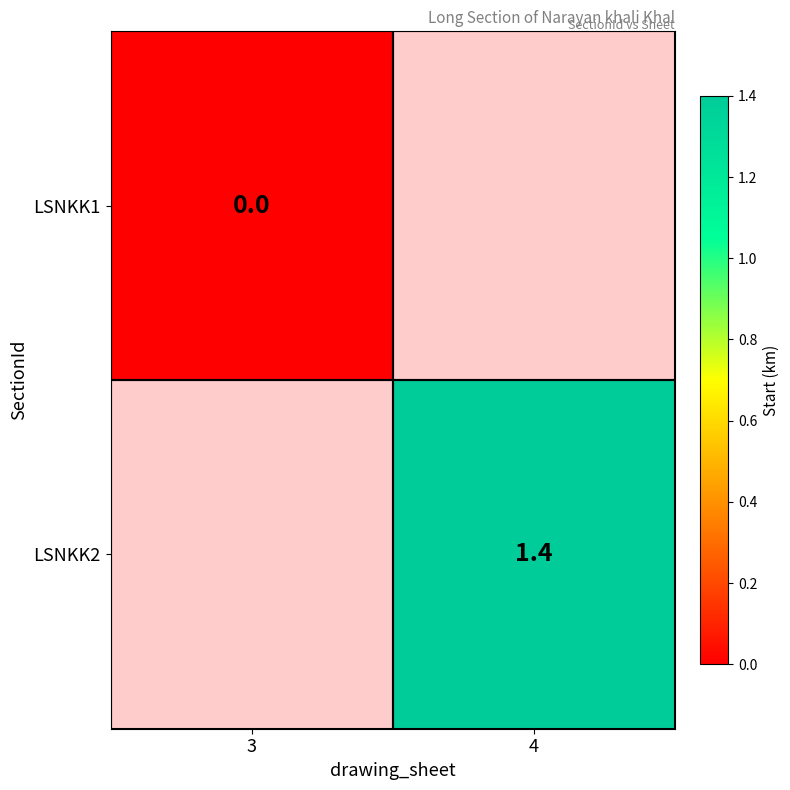

How many distinct data groups are displayed?

2